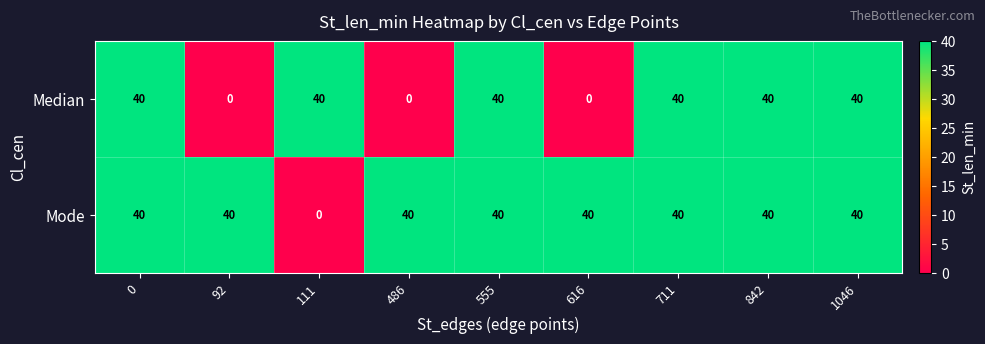

The Median series shows 21 at 711. True or false?

False